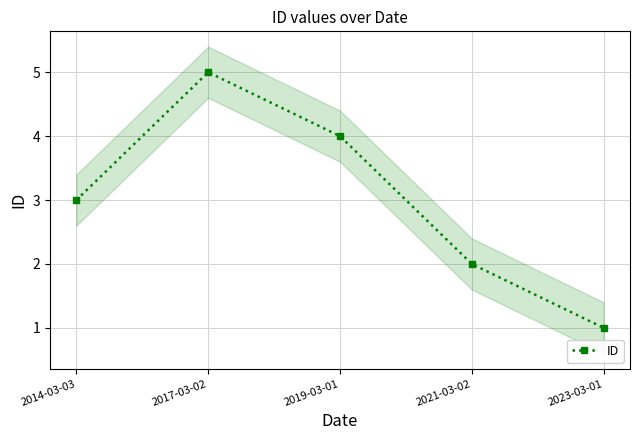

At which label does the data first exceed 3?

2017-03-02